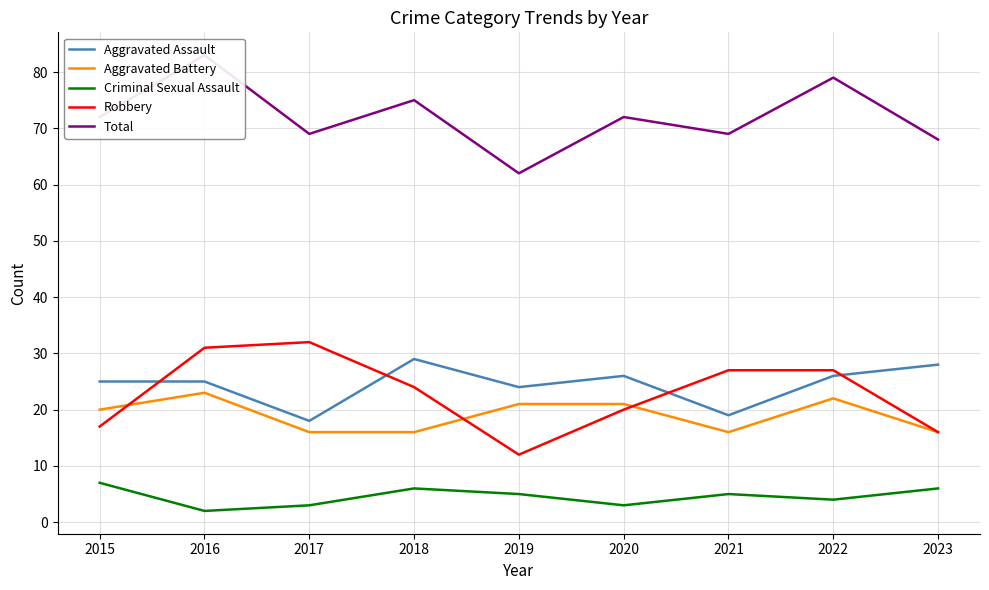

Where does the Total series first go above 72?

2016